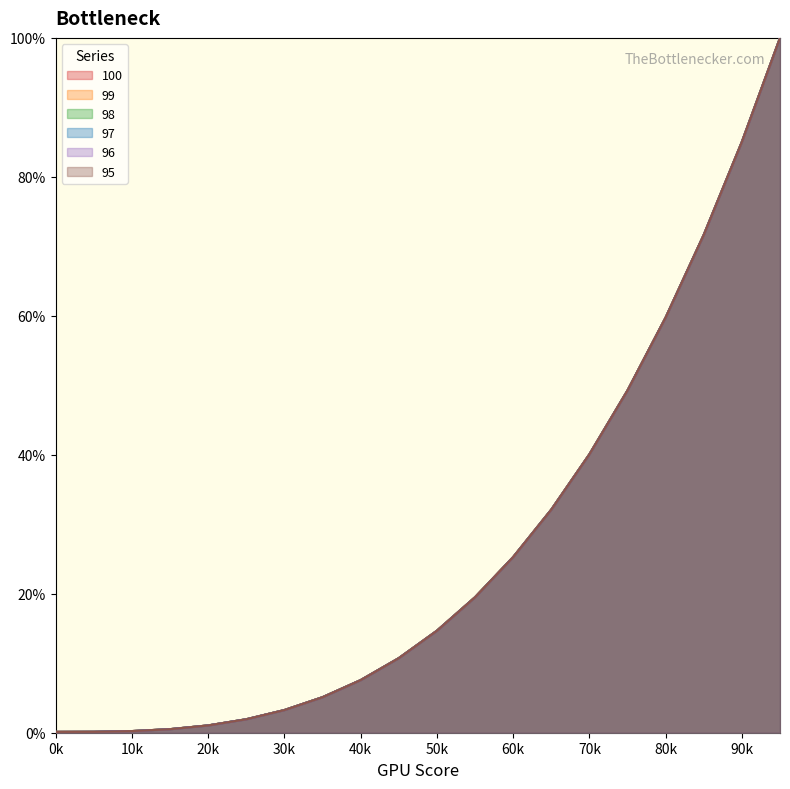

The 95 series shows 28.8 at 15. True or false?

False